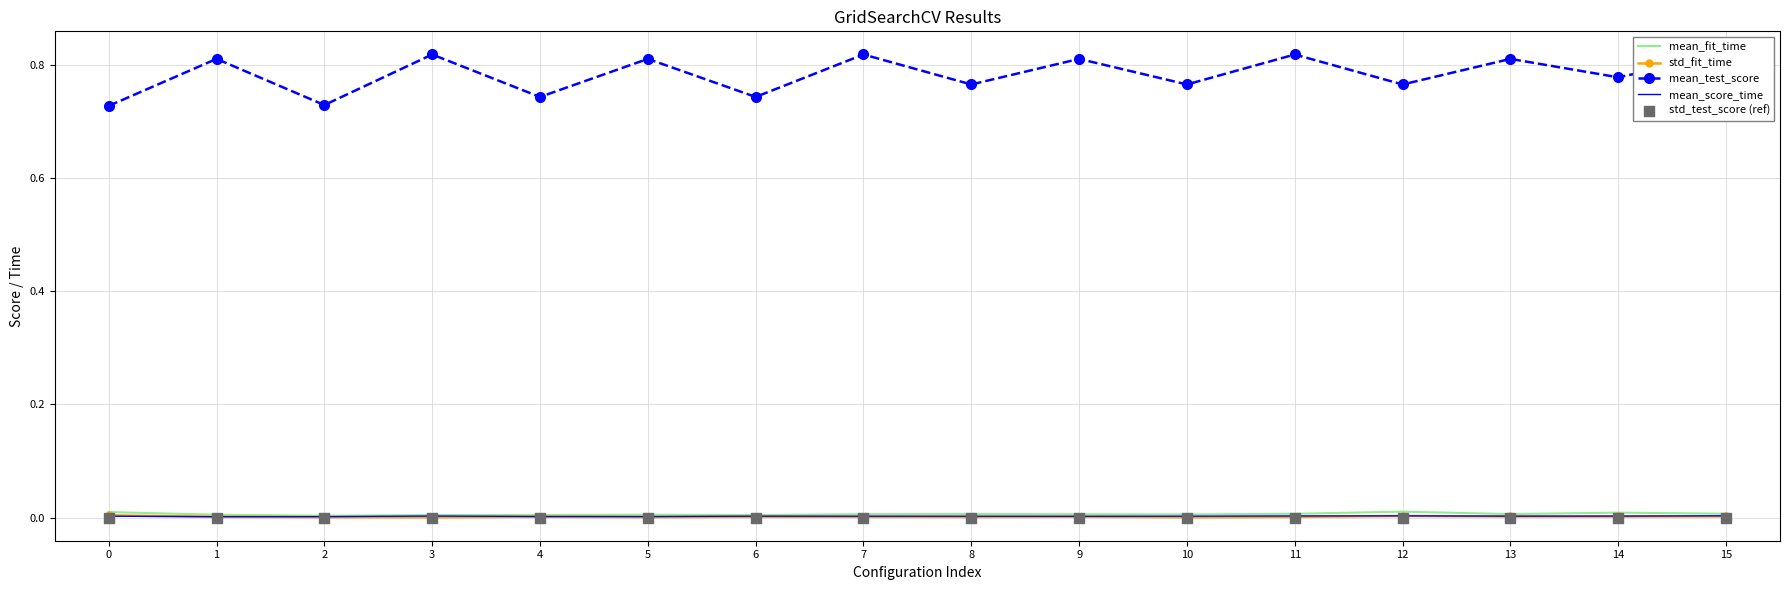

Which series reaches the minimum Y coordinate?

std_test_score (ref)